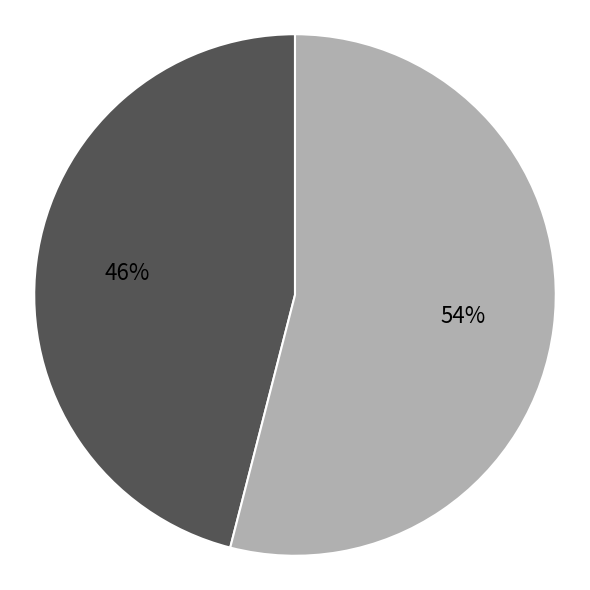

To the nearest percent, what is the average slice percentage?

50%